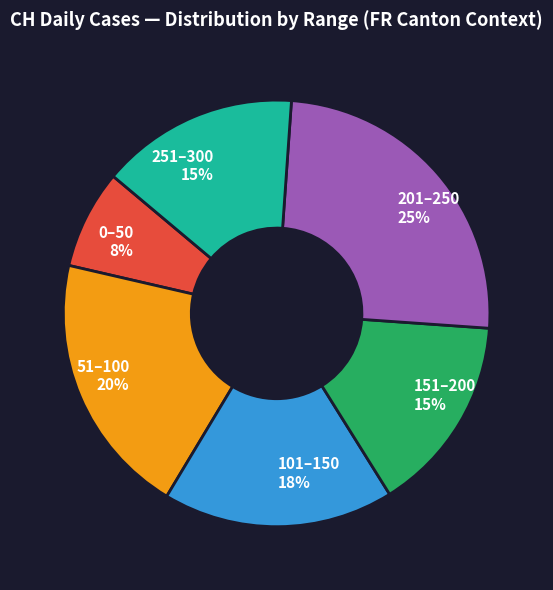

Combined, do 251–300 and 0–50 account for over 50%?

No